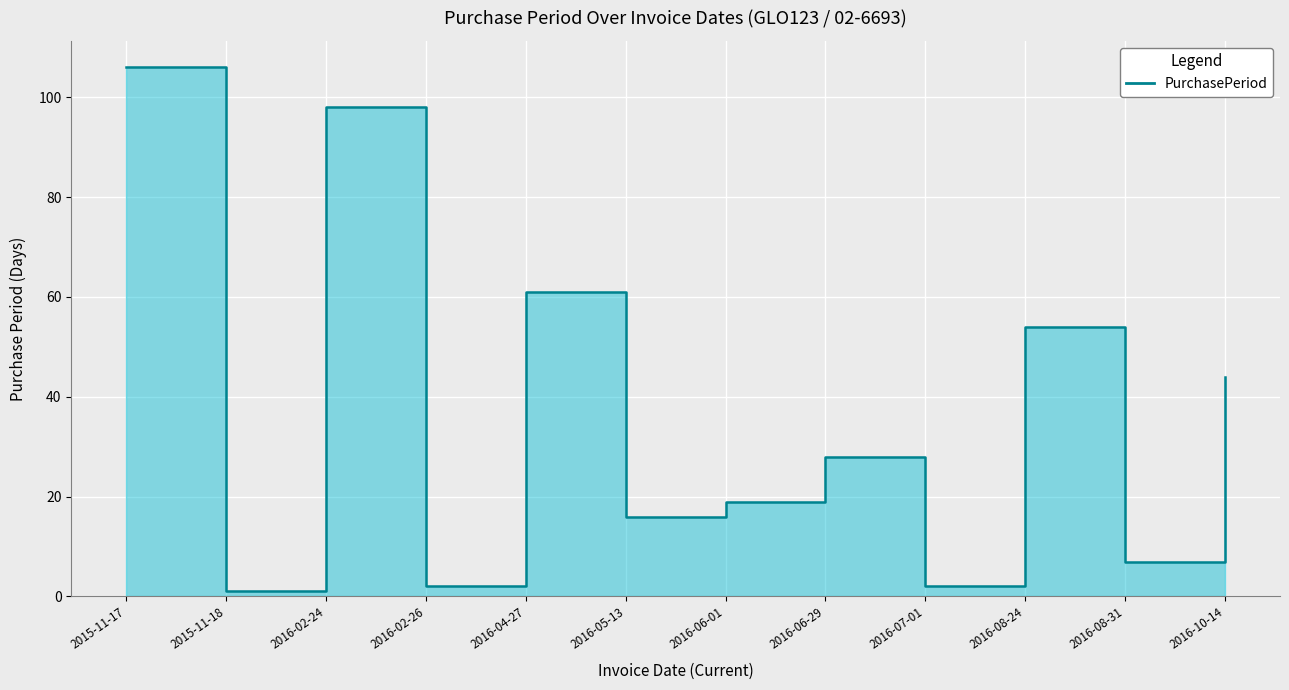

What is the difference between the values at 2016-05-13 and 2016-07-01?

14